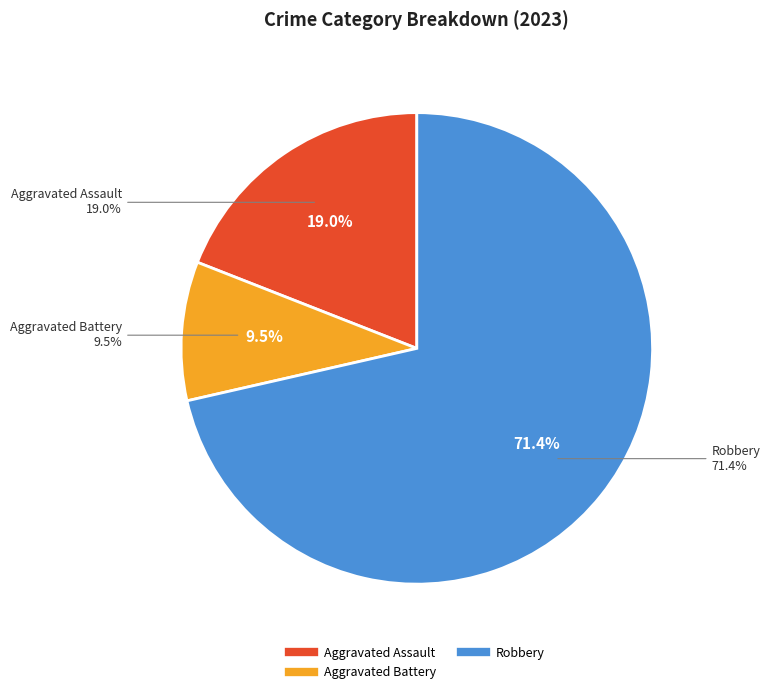

The Criminal Sexual Assault slice represents 0% of the pie. True or false?

True